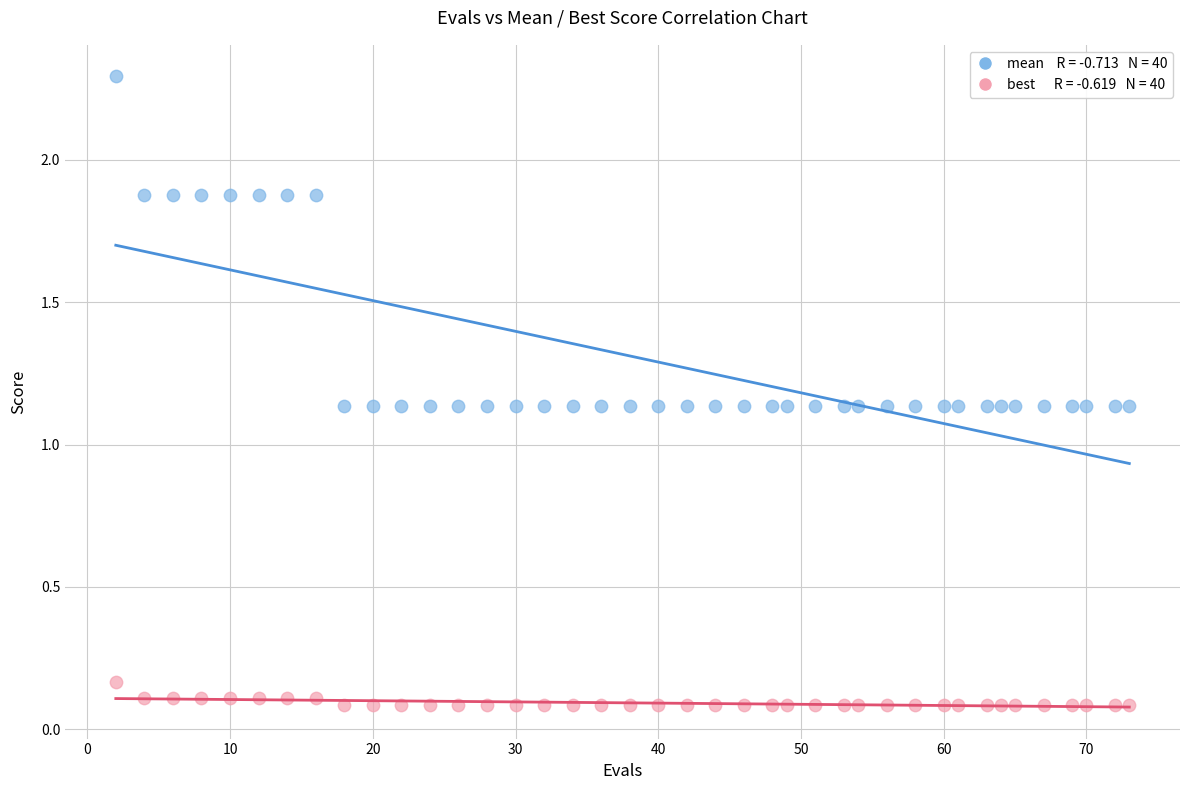

Across all data points, what is the range of Y values (max minus min)?

2.2